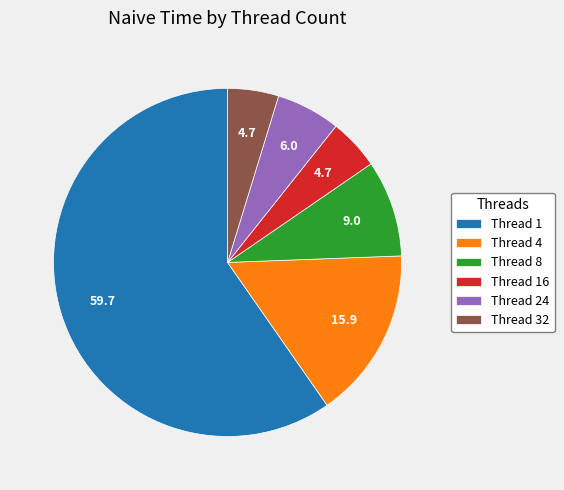

Is it true that Thread 4 is 16% of the pie?

True